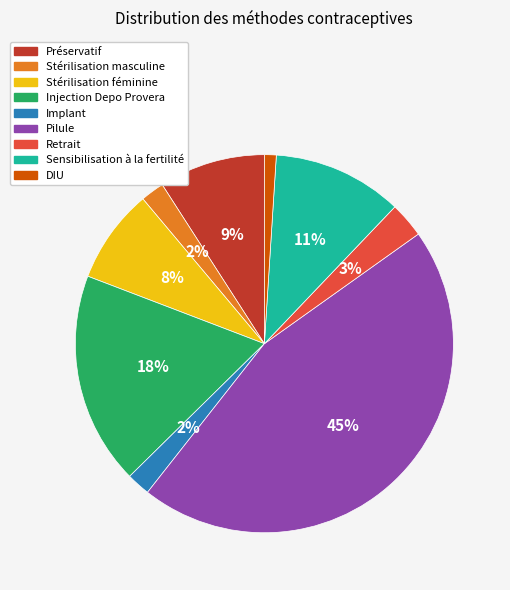

Is it true that Stérilisation féminine is 8% of the pie?

True